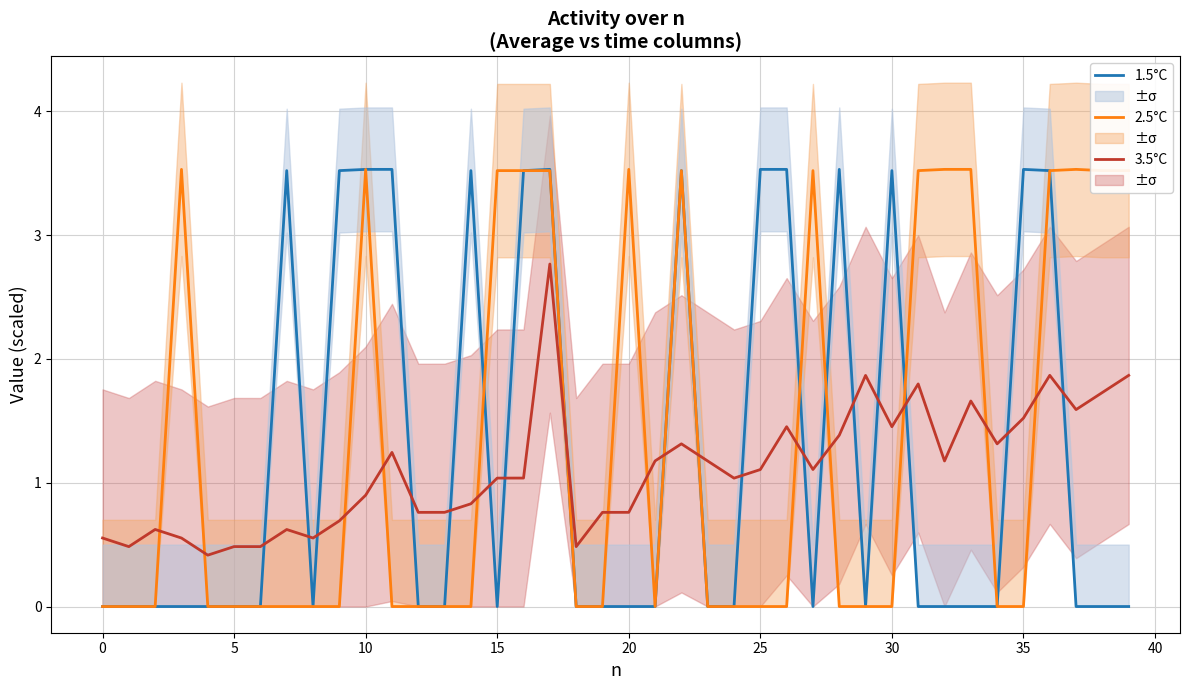

Reading right to left, what are all the values shown in this chart?

1.5°C: 0.0	0.0	0.0	3.5	3.5	0.0	0.0	0.0	0.0	3.5	0.0	3.5	0.0	3.5	3.5	0.0	0.0	3.5	0.0	0.0	0.0	0.0	3.5	3.5	0.0	3.5	0.0	0.0	3.5	3.5	3.5	0.0	3.5	0.0	0.0	0.0	0.0	0.0	0.0	0.0
2.5°C: 3.5	3.5	3.5	3.5	0.0	0.0	3.5	3.5	3.5	0.0	0.0	0.0	3.5	0.0	0.0	0.0	0.0	3.5	0.0	3.5	0.0	0.0	3.5	3.5	3.5	0.0	0.0	0.0	0.0	3.5	0.0	0.0	0.0	0.0	0.0	0.0	3.5	0.0	0.0	0.0
3.5°C: 1.9	1.7	1.6	1.9	1.5	1.3	1.7	1.2	1.8	1.5	1.9	1.4	1.1	1.5	1.1	1.0	1.2	1.3	1.2	0.8	0.8	0.5	2.8	1.0	1.0	0.8	0.8	0.8	1.2	0.9	0.7	0.6	0.6	0.5	0.5	0.4	0.6	0.6	0.5	0.6